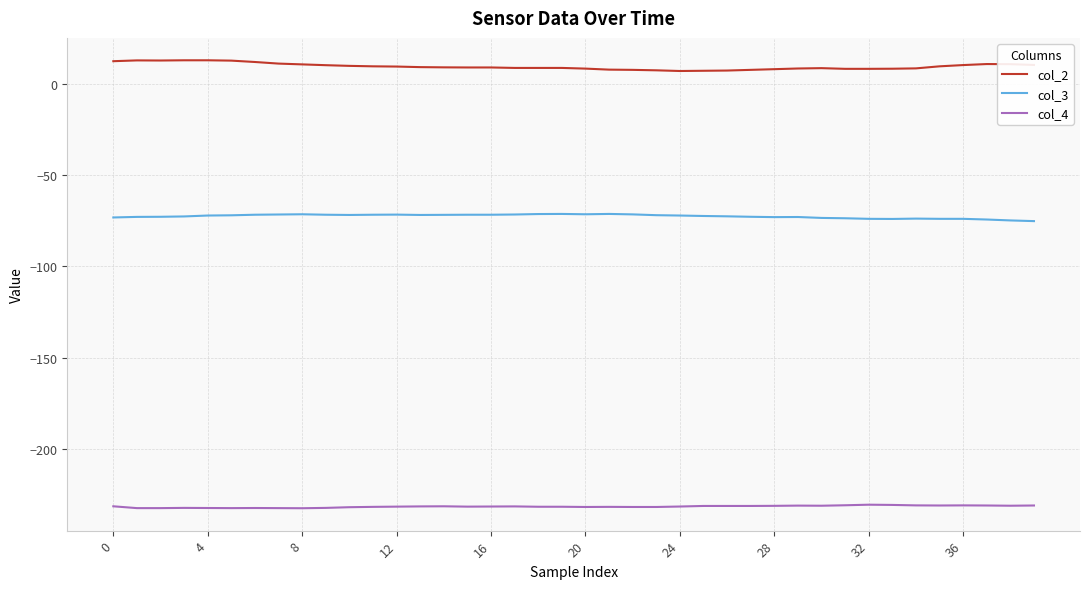

Which series has the largest total across all categories?

col_2